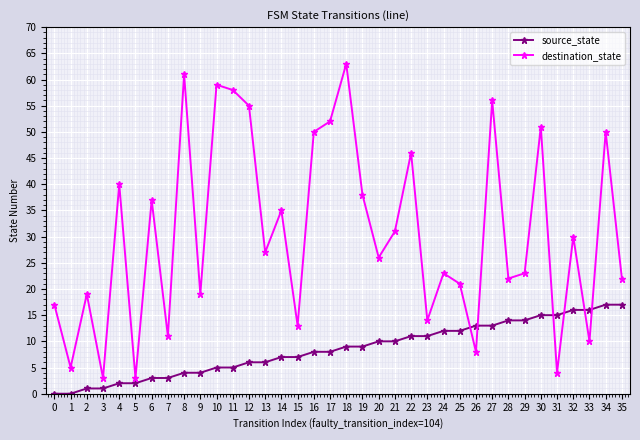

What is the difference between the second highest and minimum values in the destination_state series?

58